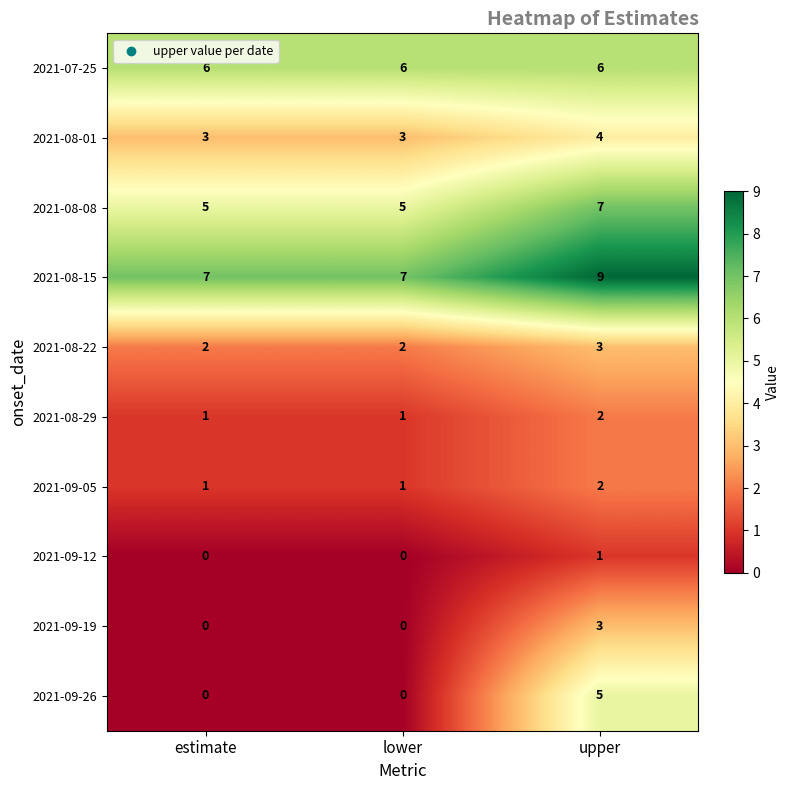

What is the sum of the 2021-09-19 values at lower and upper?

3